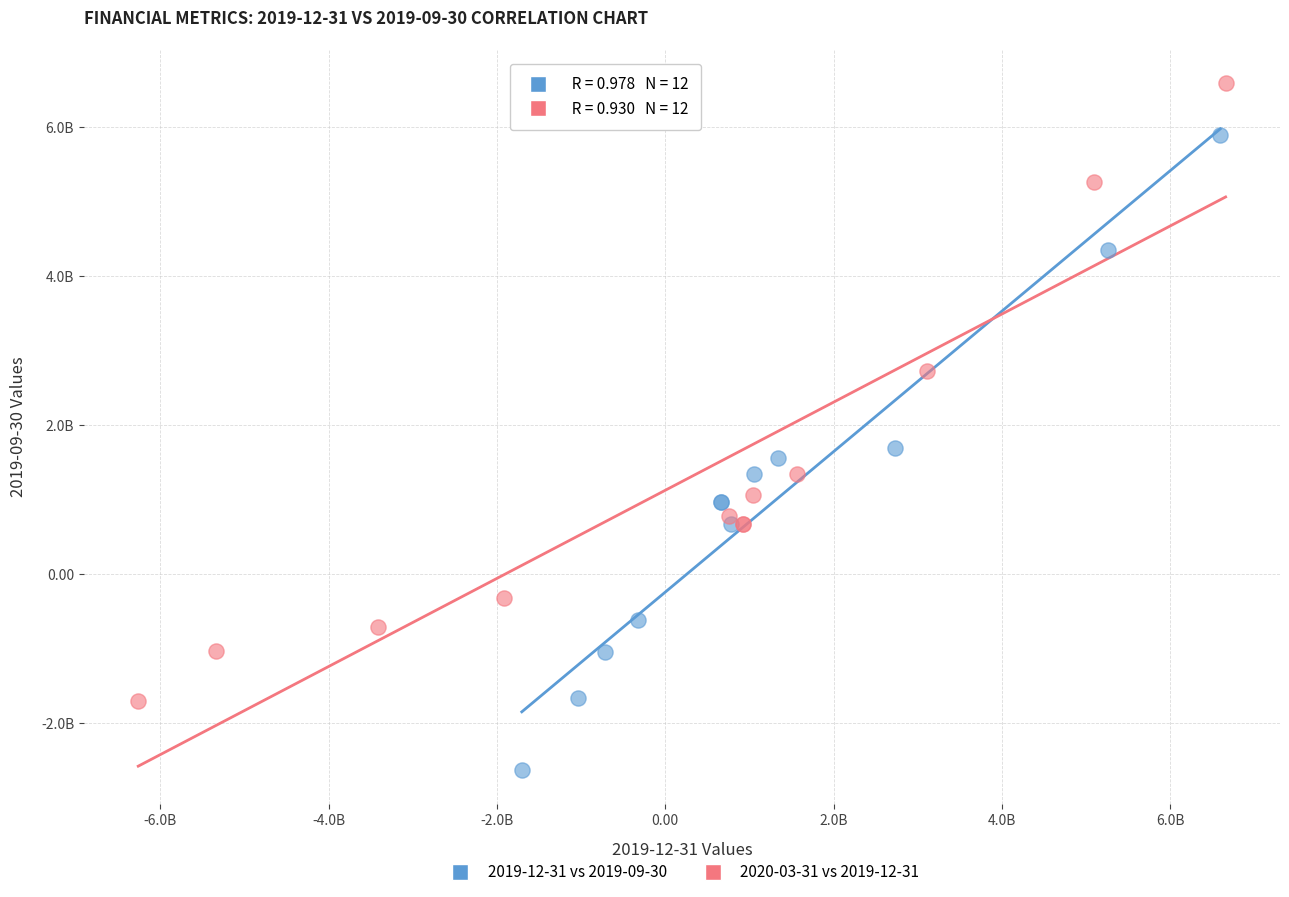

What are all the series names shown in the legend?

2019-12-31 vs 2019-09-30, 2020-03-31 vs 2019-12-31